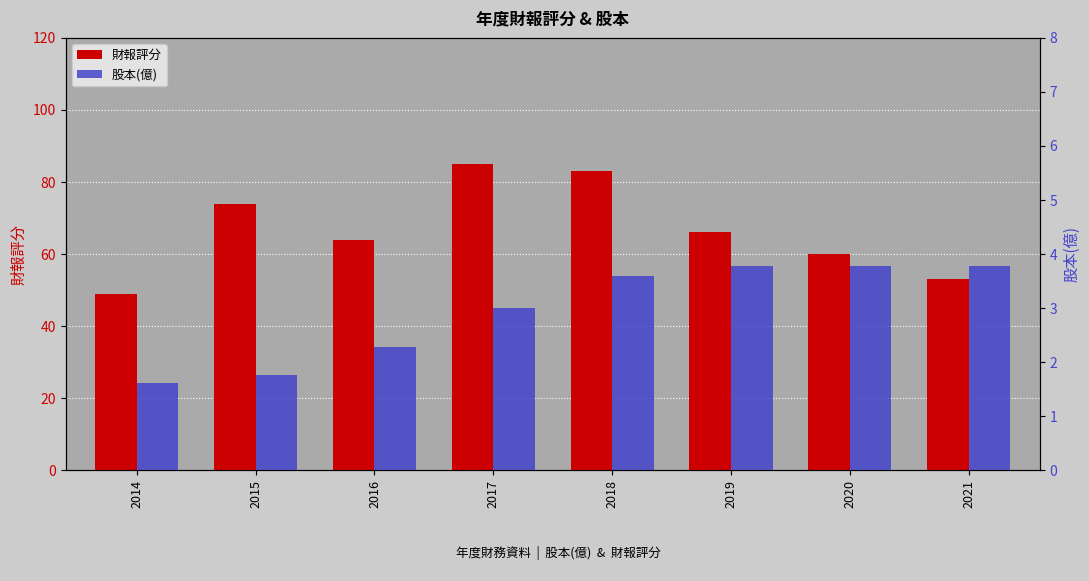

What is the total value across all series at 2021?

56.8